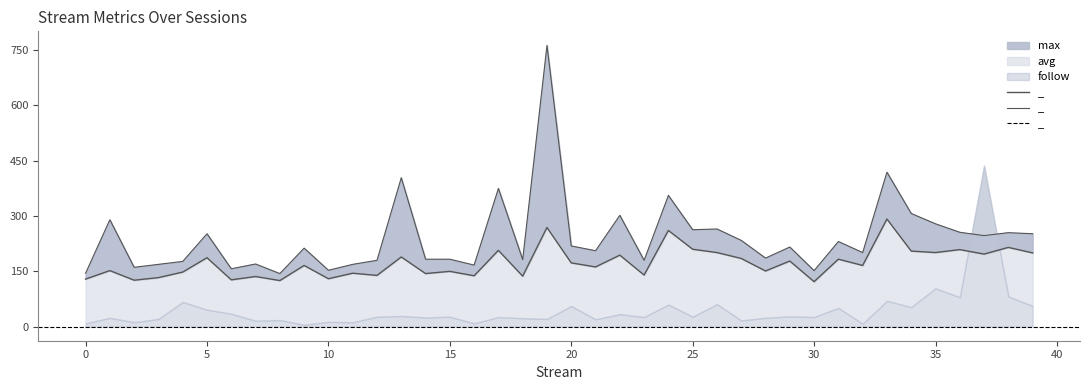

Where is avg nearest to the value 207?

17